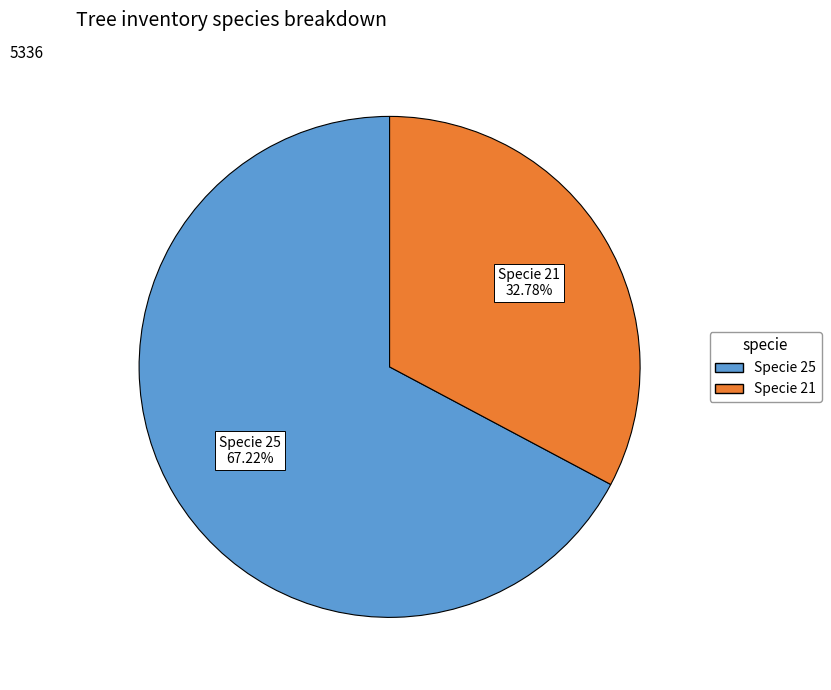

Does any single category account for the majority?

Yes